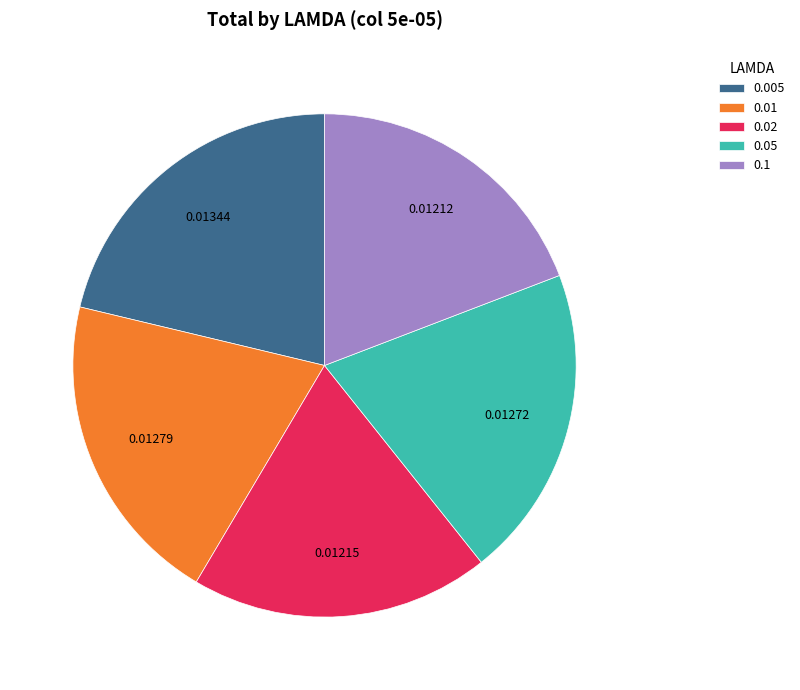

Is it true that 0.1 is 19% of the pie?

True